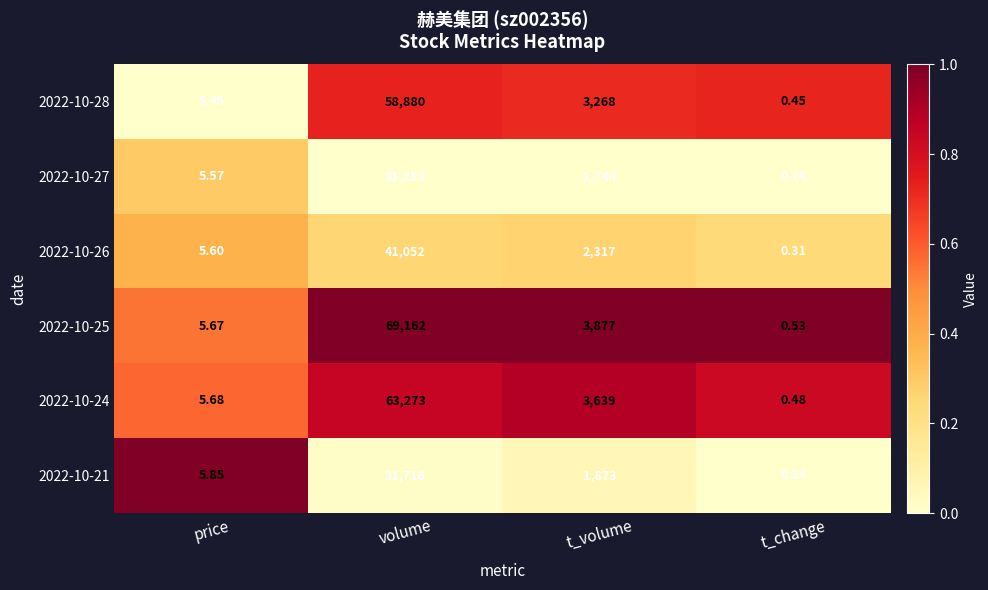

List the labels in order of 2022-10-27 value, smallest first.

t_change, price, t_volume, volume